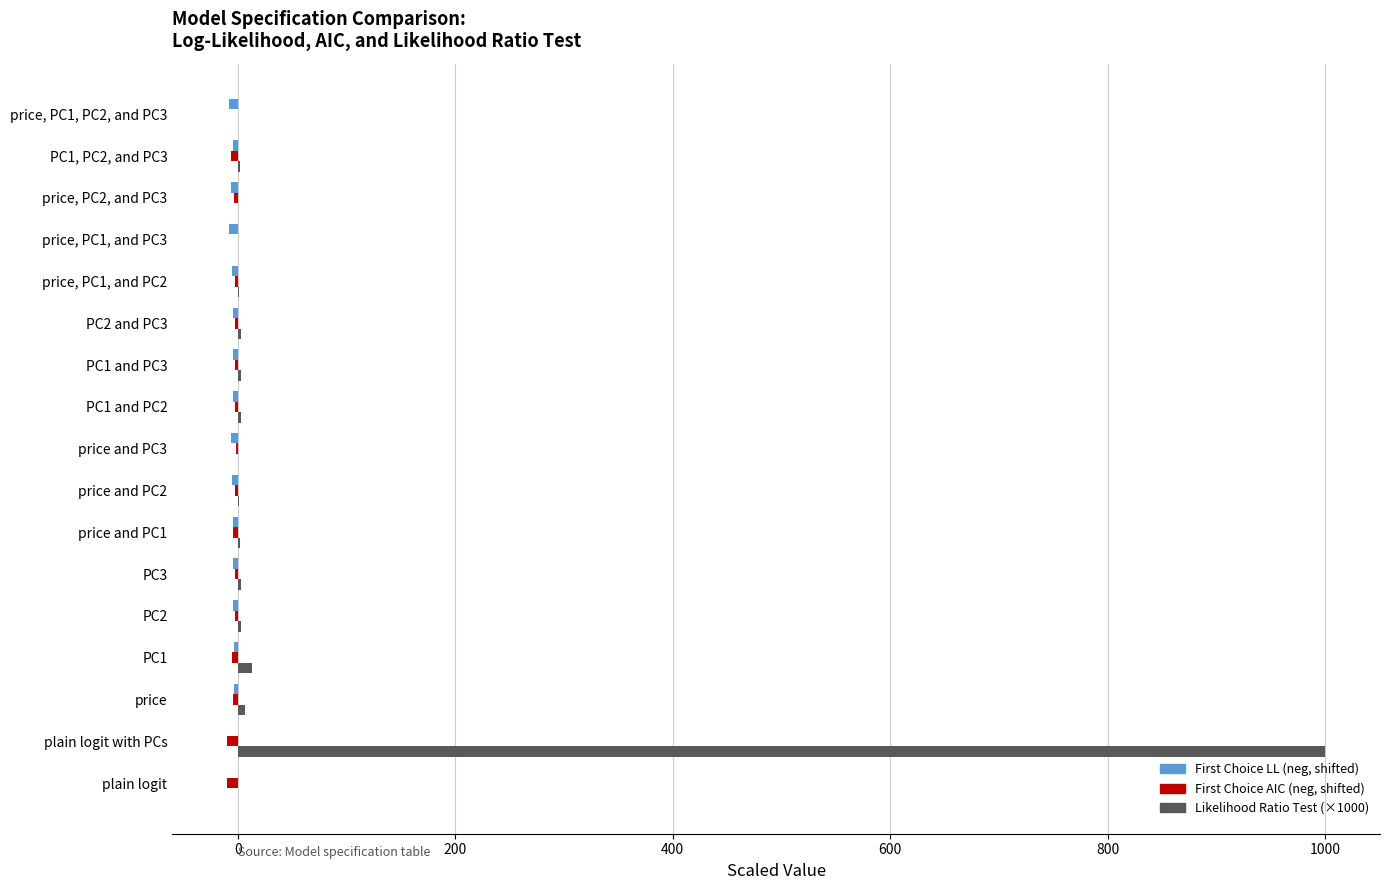

Is it true that Likelihood Ratio Test (×1000) equals 0.0 at plain logit?

True